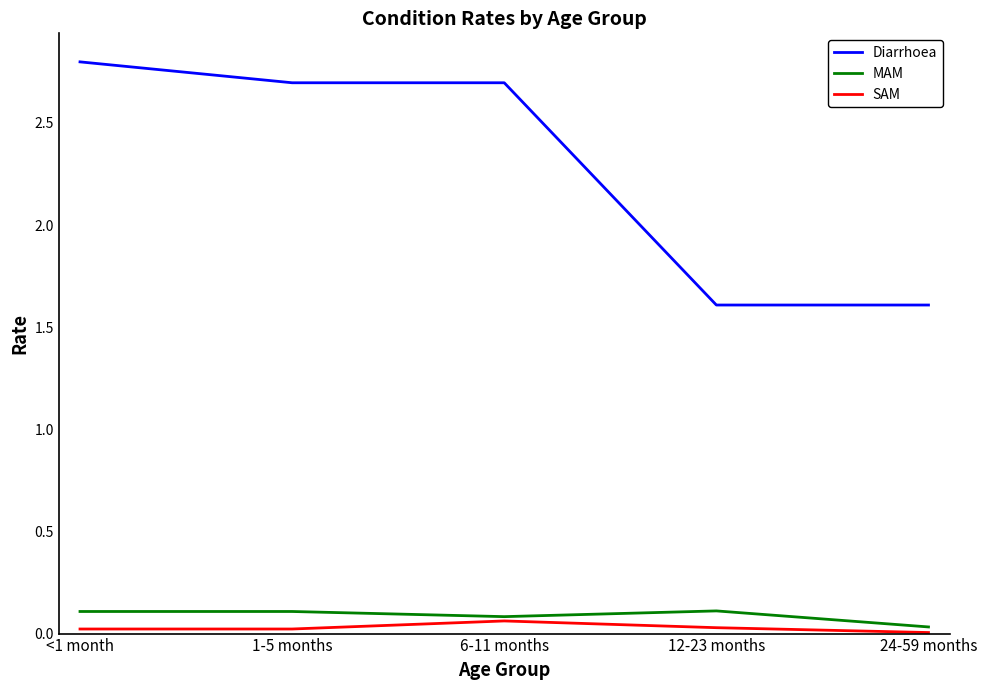

The SAM series shows 0.0 at 24-59 months. True or false?

True